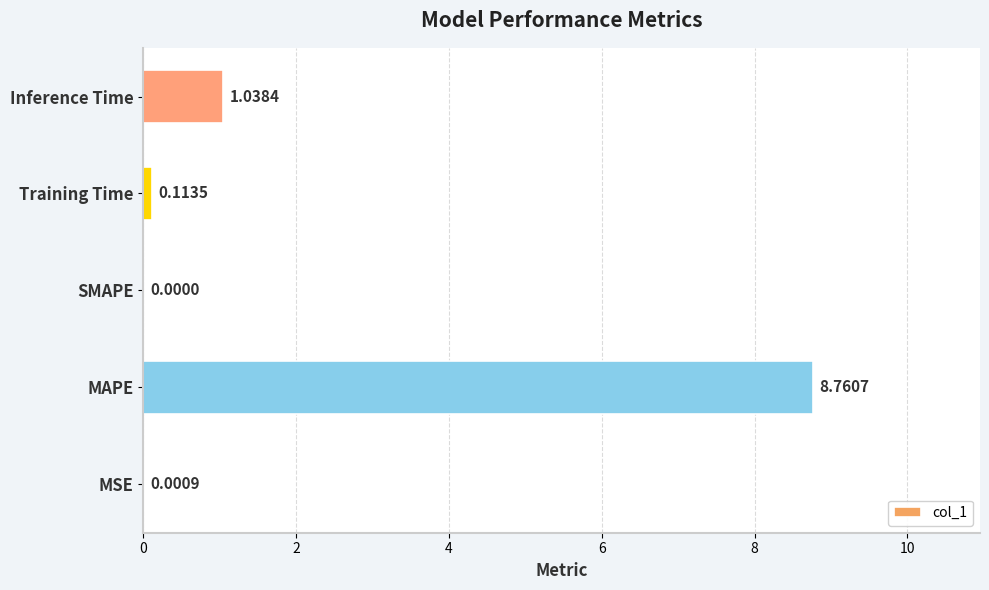

Where is the data nearest to the value 4?

Inference Time